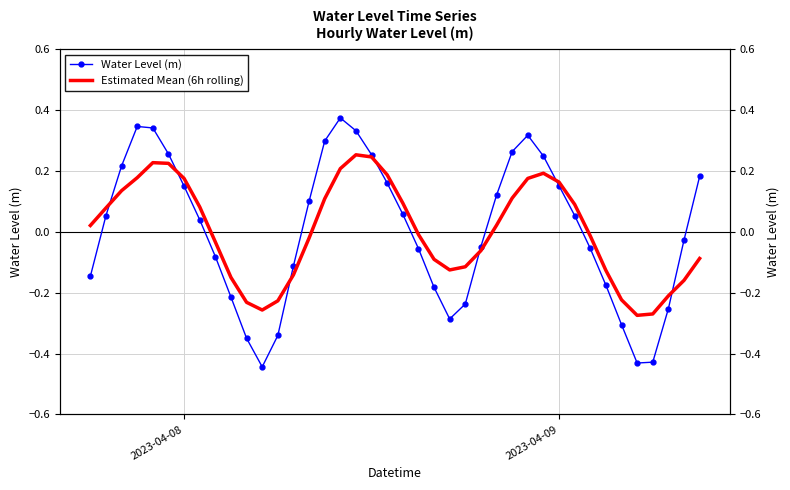

Rank the series by their average value, from lowest to highest.

Water Level (m), Estimated Mean (6h rolling)